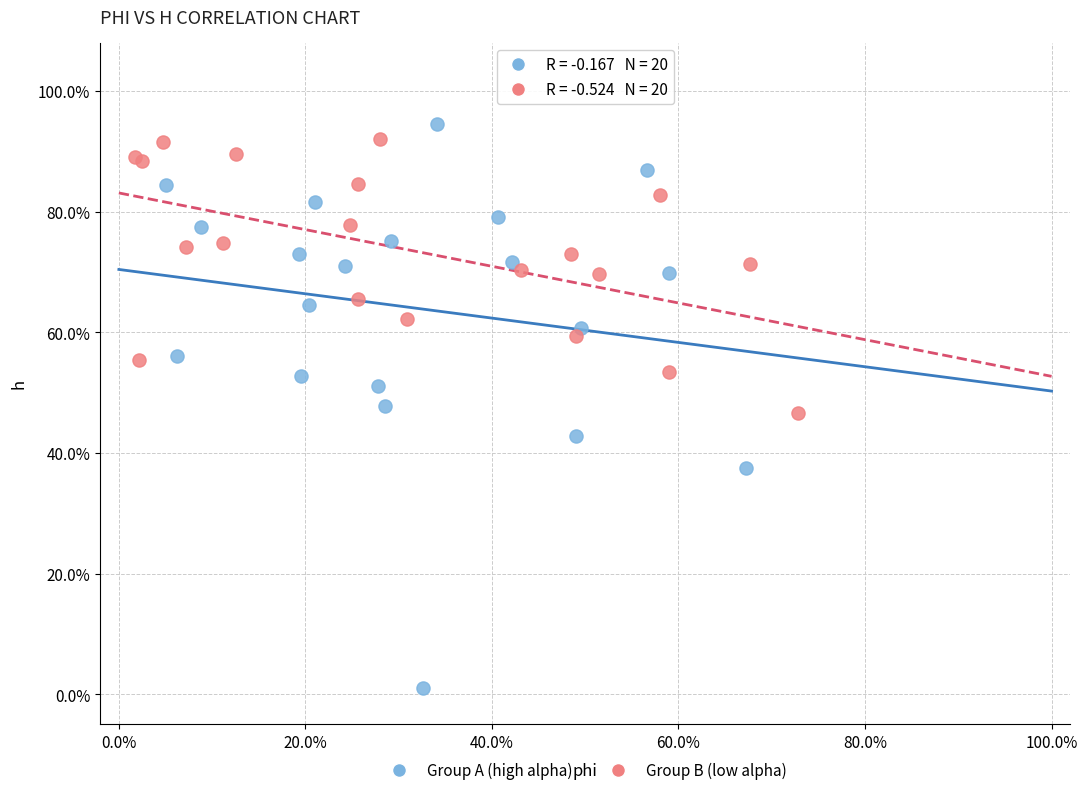

Which series reaches the maximum Y coordinate?

Group A (high alpha)